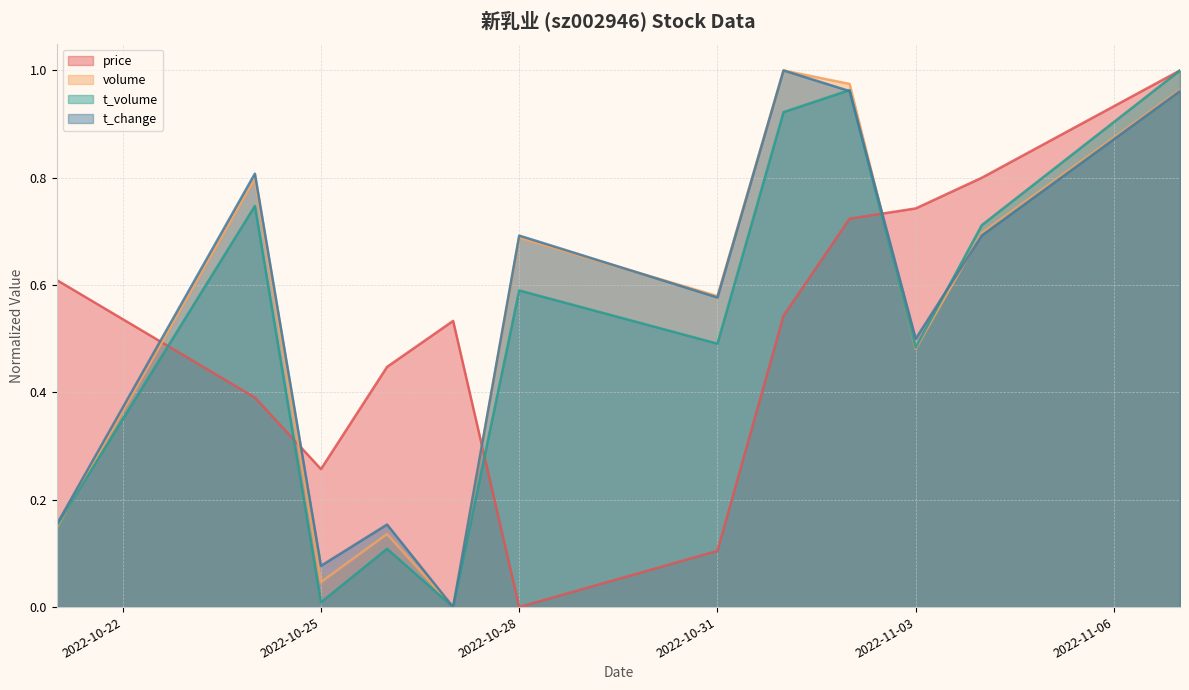

Reading right to left, extract all data points from this chart.

price: 2022-11-07=1.0	2022-11-04=0.8	2022-11-03=0.7	2022-11-02=0.7	2022-11-01=0.5	2022-10-31=0.1	2022-10-28=0.0	2022-10-27=0.5	2022-10-26=0.4	2022-10-25=0.3	2022-10-24=0.4	2022-10-21=0.6
volume: 2022-11-07=1.0	2022-11-04=0.7	2022-11-03=0.5	2022-11-02=1.0	2022-11-01=1.0	2022-10-31=0.6	2022-10-28=0.7	2022-10-27=0.0	2022-10-26=0.1	2022-10-25=0.0	2022-10-24=0.8	2022-10-21=0.1
t_volume: 2022-11-07=1.0	2022-11-04=0.7	2022-11-03=0.5	2022-11-02=1.0	2022-11-01=0.9	2022-10-31=0.5	2022-10-28=0.6	2022-10-27=0.0	2022-10-26=0.1	2022-10-25=0.0	2022-10-24=0.7	2022-10-21=0.2
t_change: 2022-11-07=1.0	2022-11-04=0.7	2022-11-03=0.5	2022-11-02=1.0	2022-11-01=1.0	2022-10-31=0.6	2022-10-28=0.7	2022-10-27=0.0	2022-10-26=0.2	2022-10-25=0.1	2022-10-24=0.8	2022-10-21=0.2